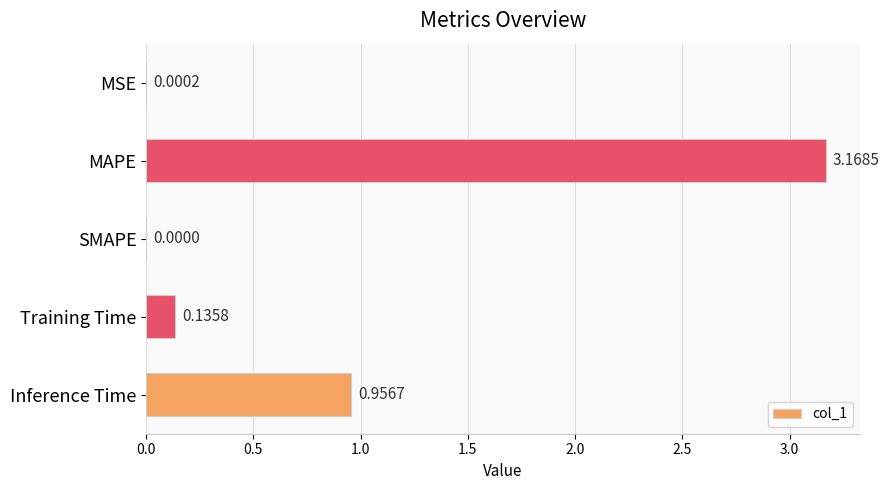

Where is the data nearest to the value 1?

Inference Time